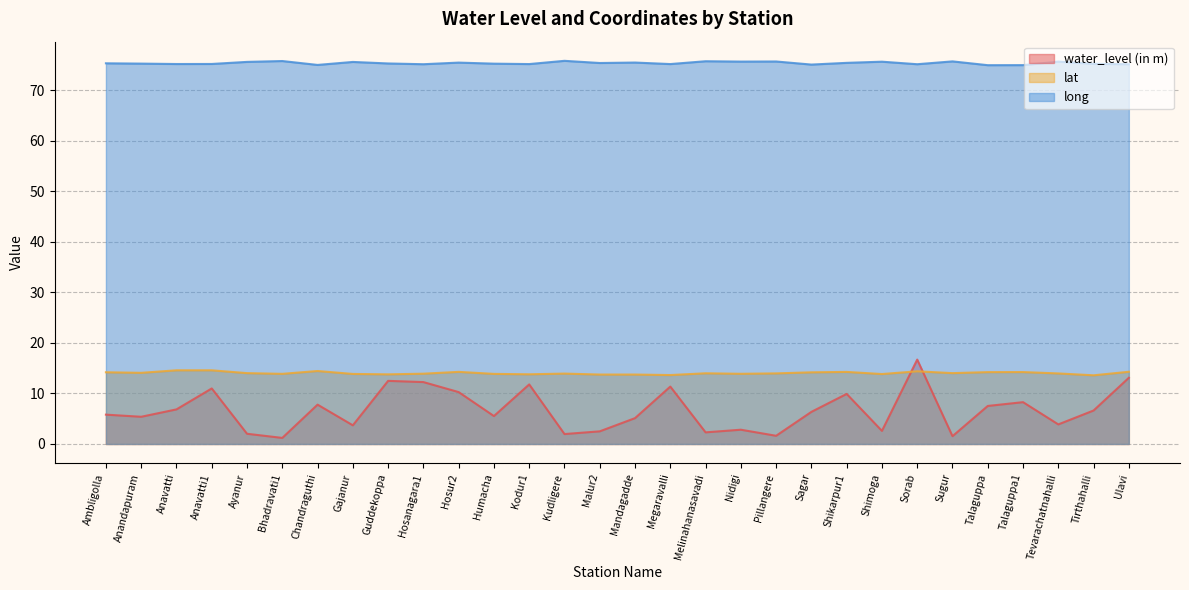

The value of lat at Ayanur is 14.0. True or false?

True